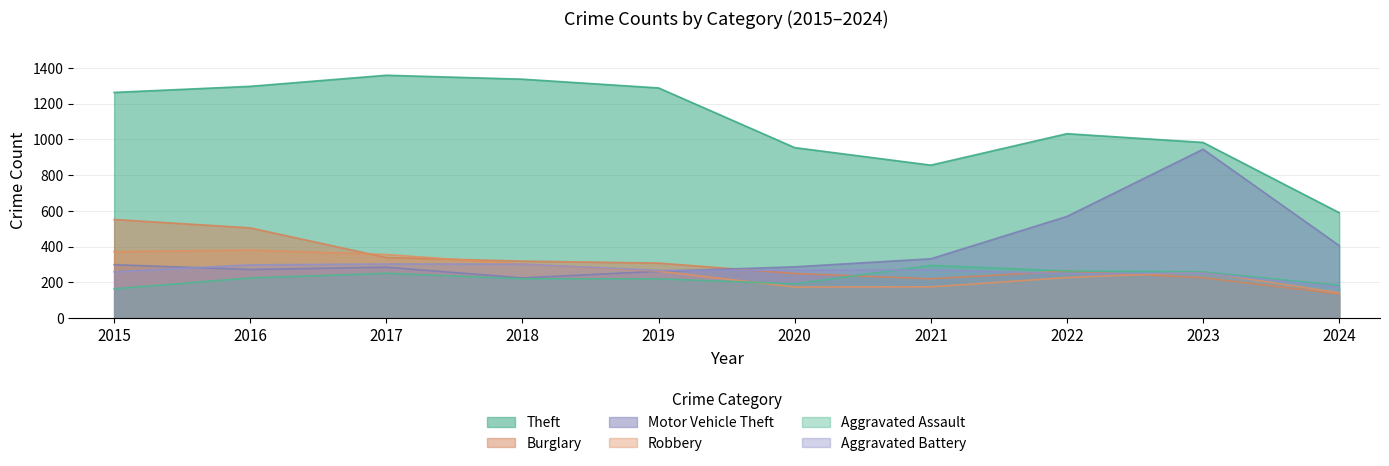

What is the lowest value of the Aggravated Assault series?

164